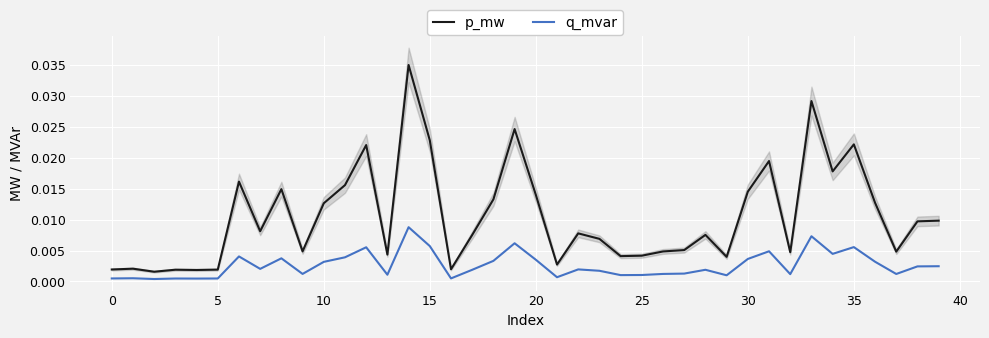

How many categories are shown in the chart?

40